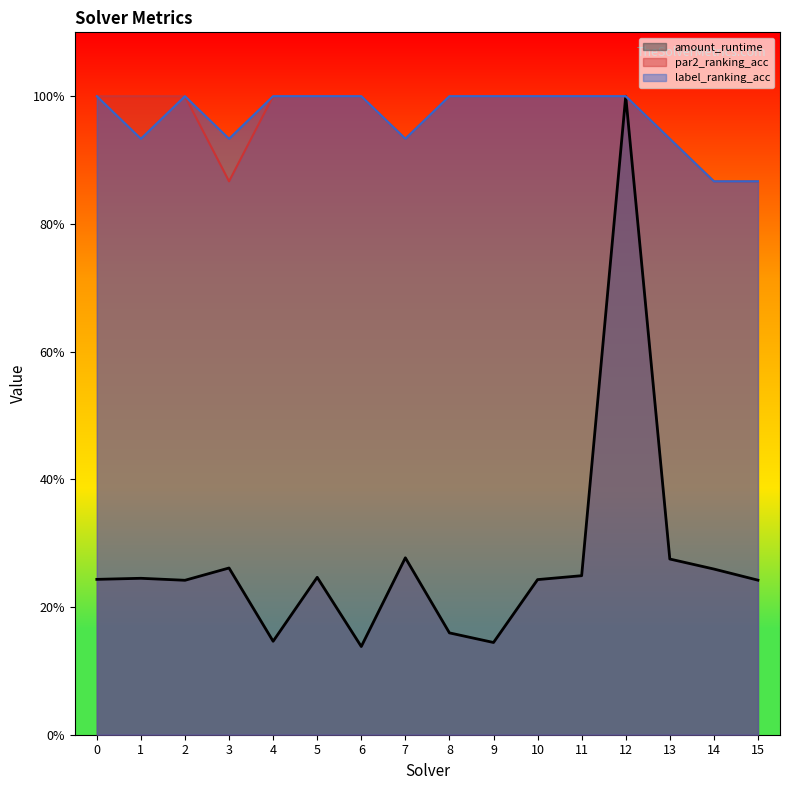

What is the sum of the par2_ranking_acc values at 6 and 10?

2.0